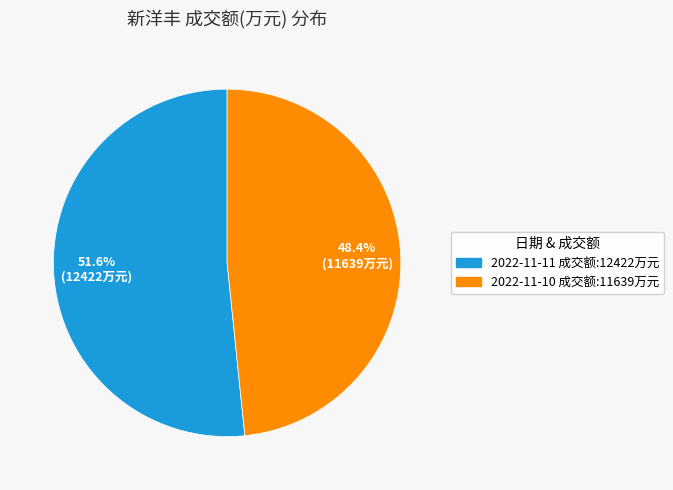

Which slice is the smallest?

2022-11-10 成交额:11639万元